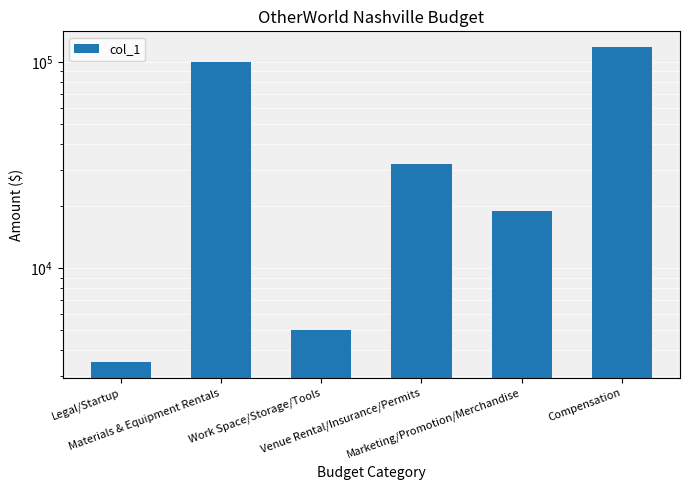

What is the greatest value displayed?

118000